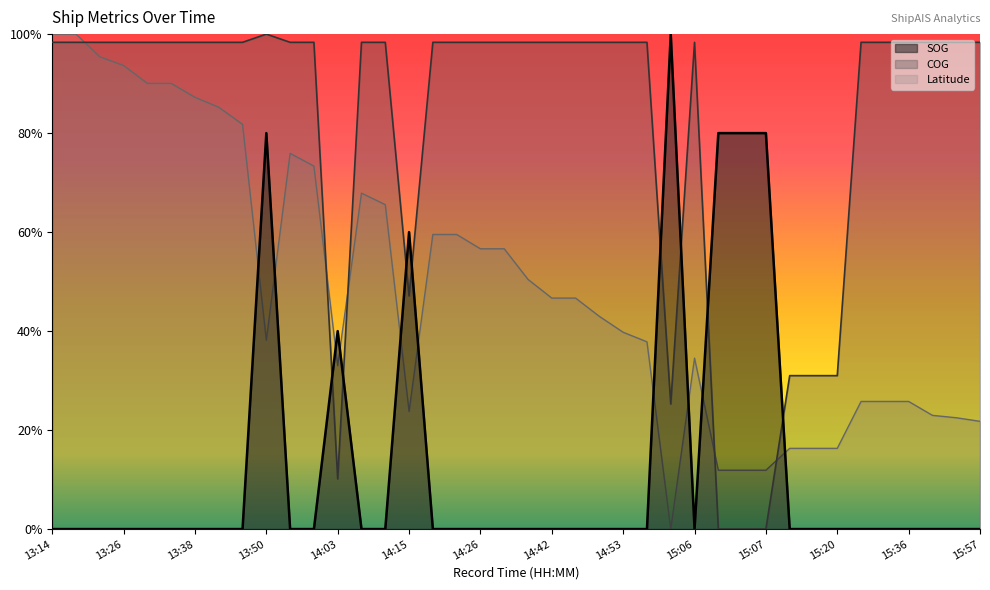

What is the label of the 34th point from the left?

15:20